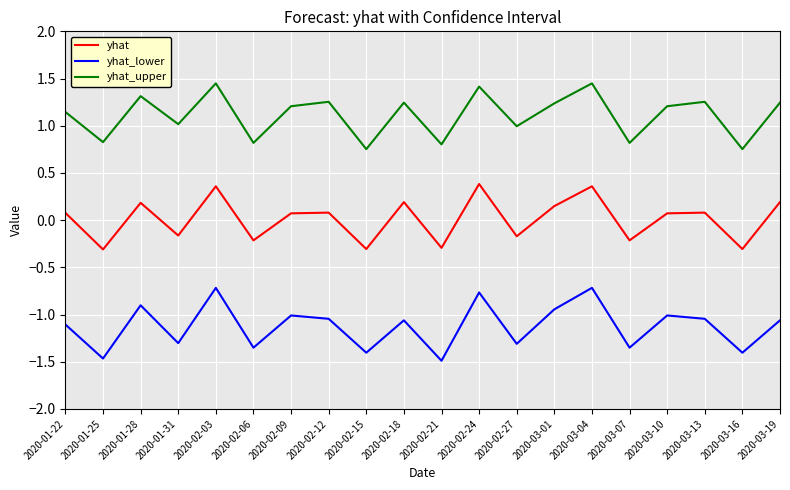

Which series changed the most between 2020-02-03 and 2020-03-01?

yhat_lower